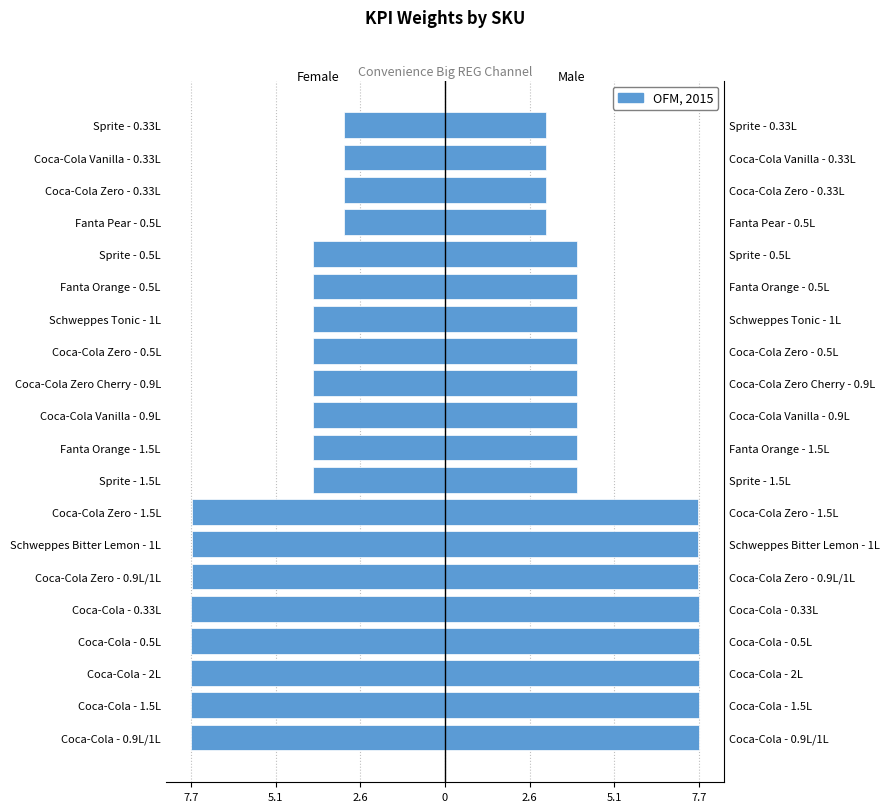

The chart shows a value of -7.7 at Coca-Cola Zero - 0.9L/1L. True or false?

True